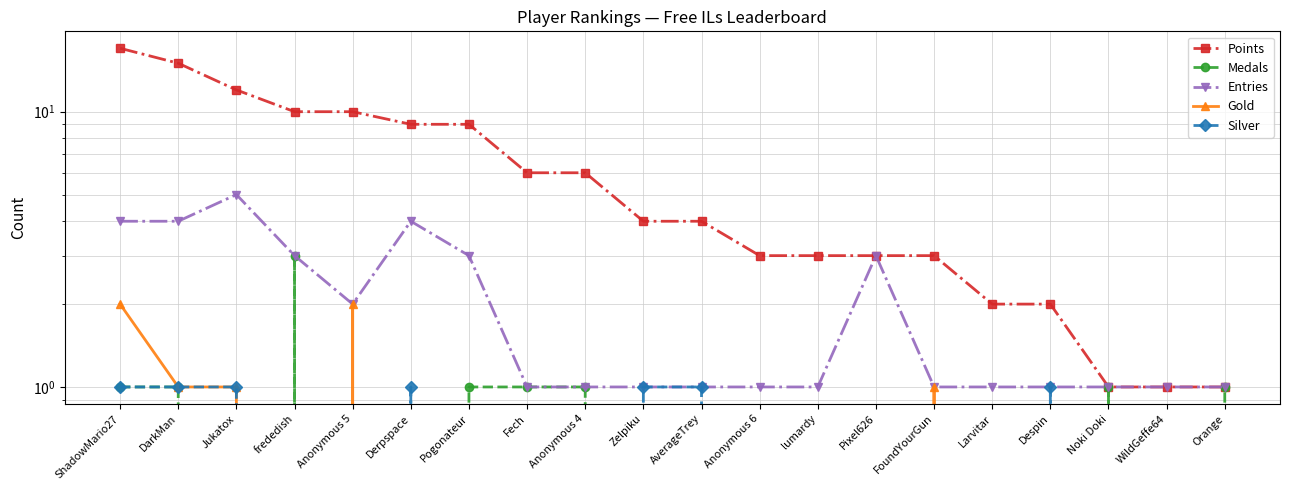

What is the difference between the maximum and minimum values in the Medals series?

3